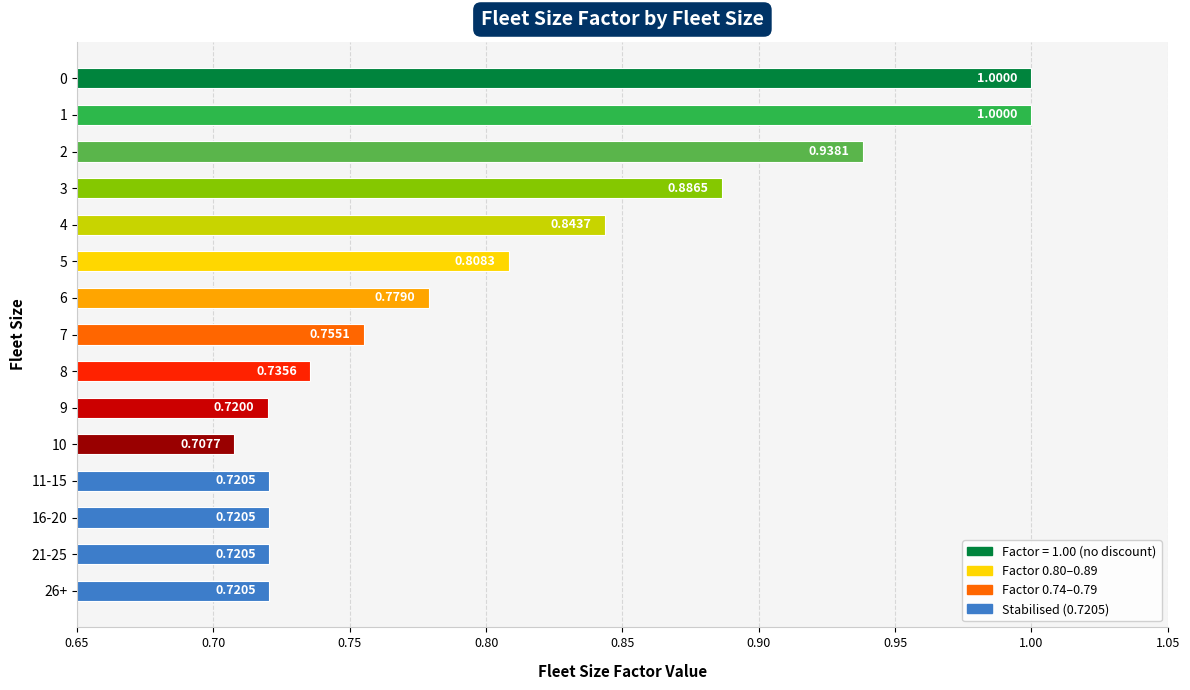

What is the difference between the second highest and second lowest values?

0.3